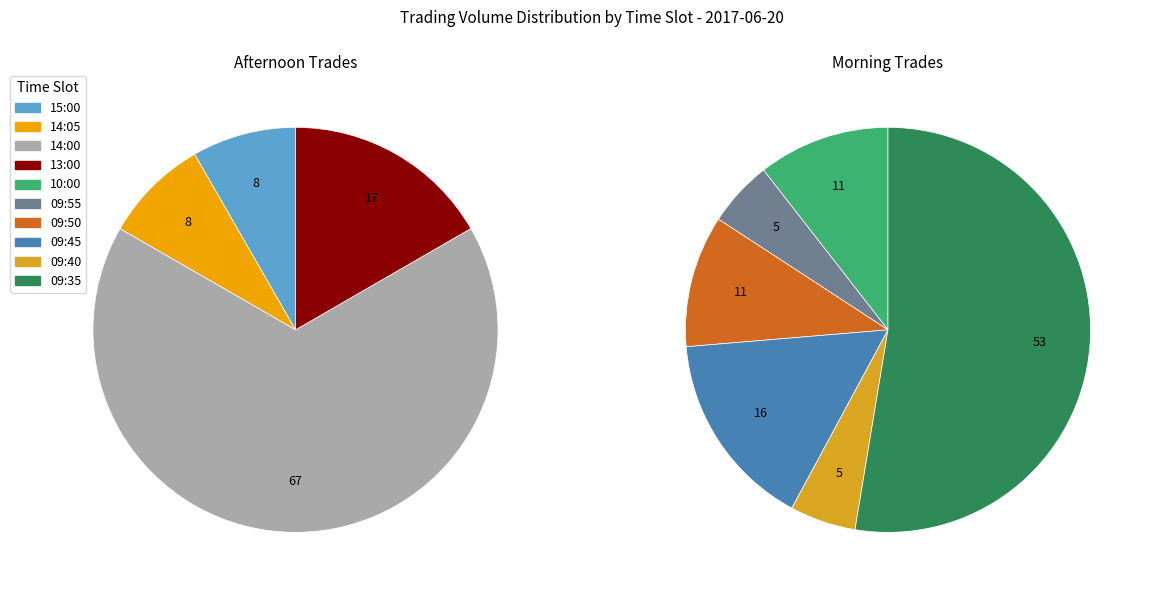

Is there a majority slice in this chart?

No